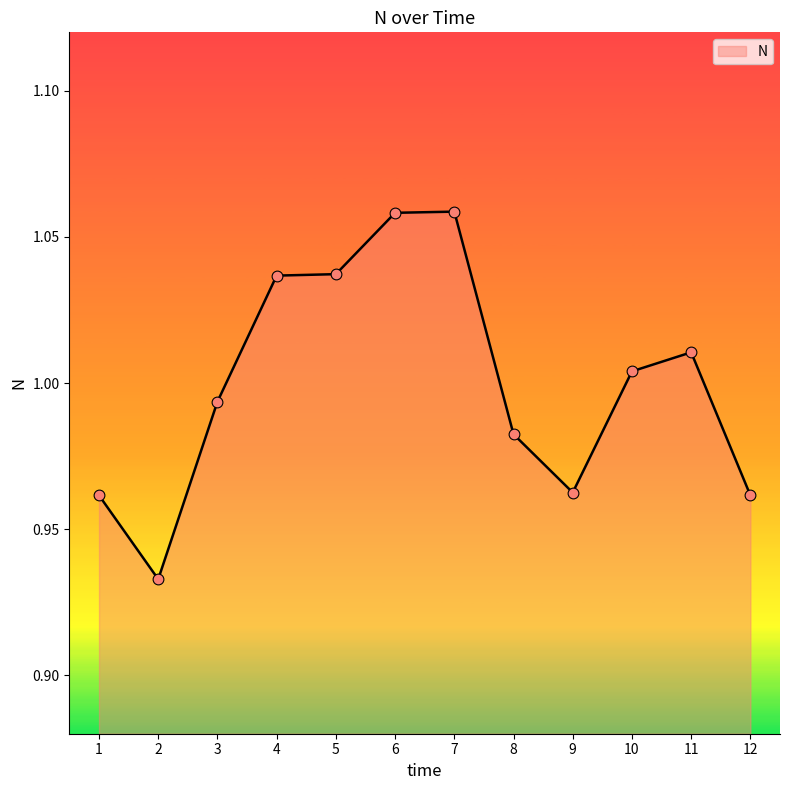

Which has a higher value, 7 or 12?

7